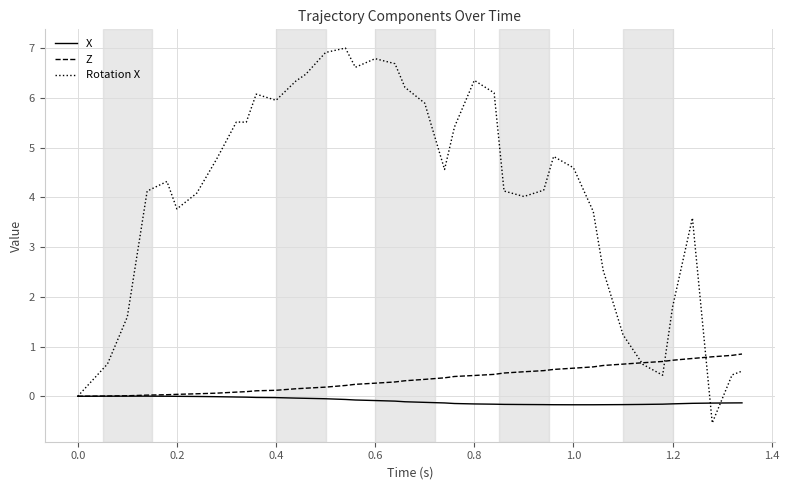

What is the greatest value displayed?

7.0